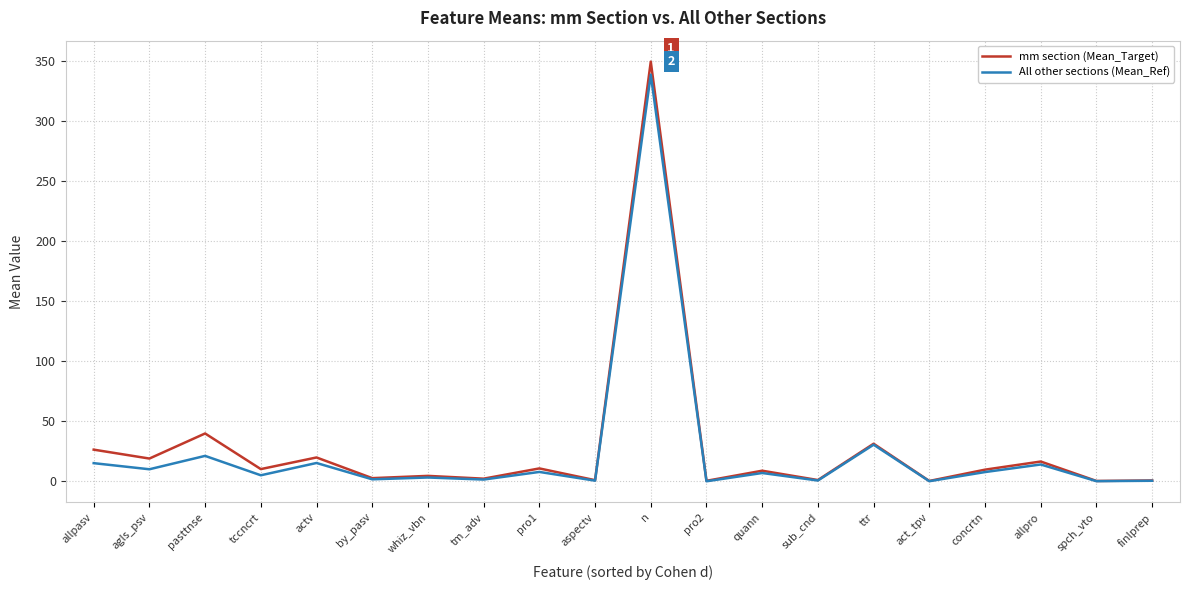

How many values in the All other sections (Mean_Ref) series are below 7?

10